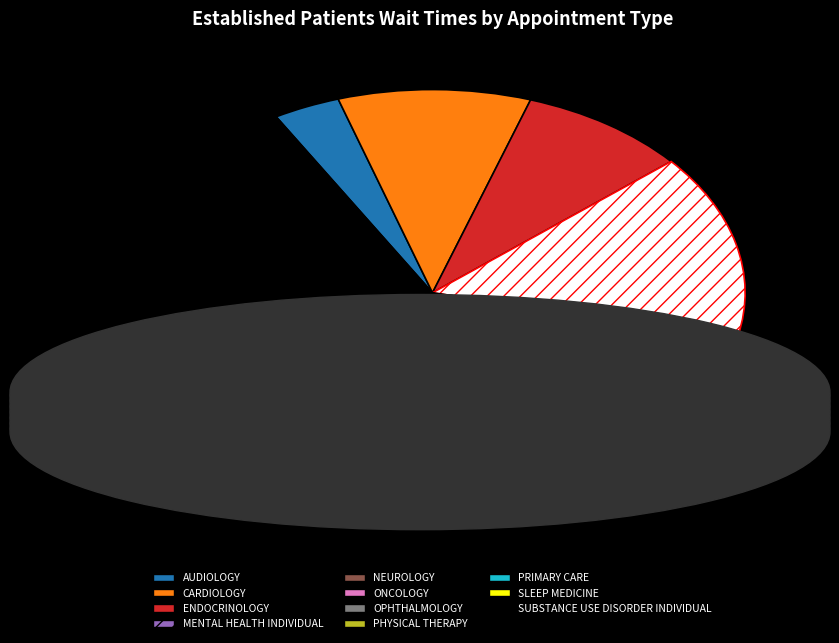

True or false: NEUROLOGY accounts for 1% of the total.

False